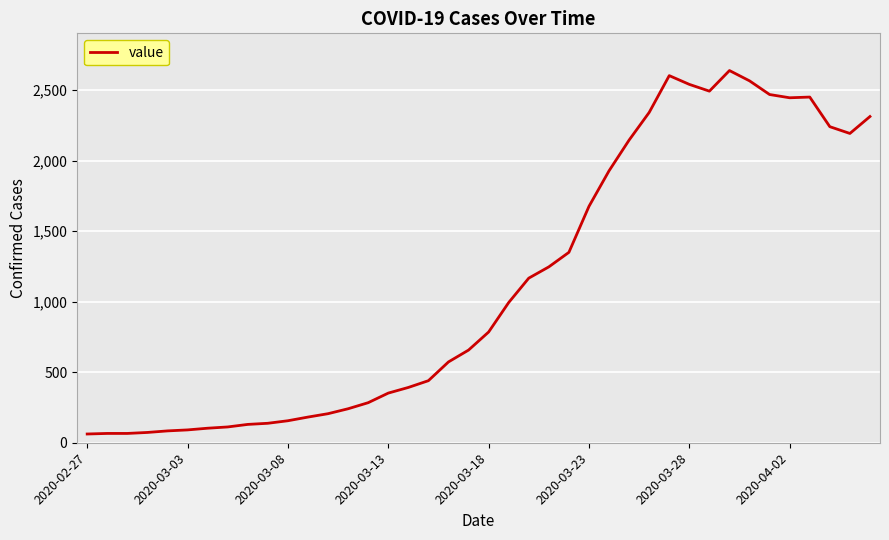

What is the difference between the maximum and minimum values?

2577